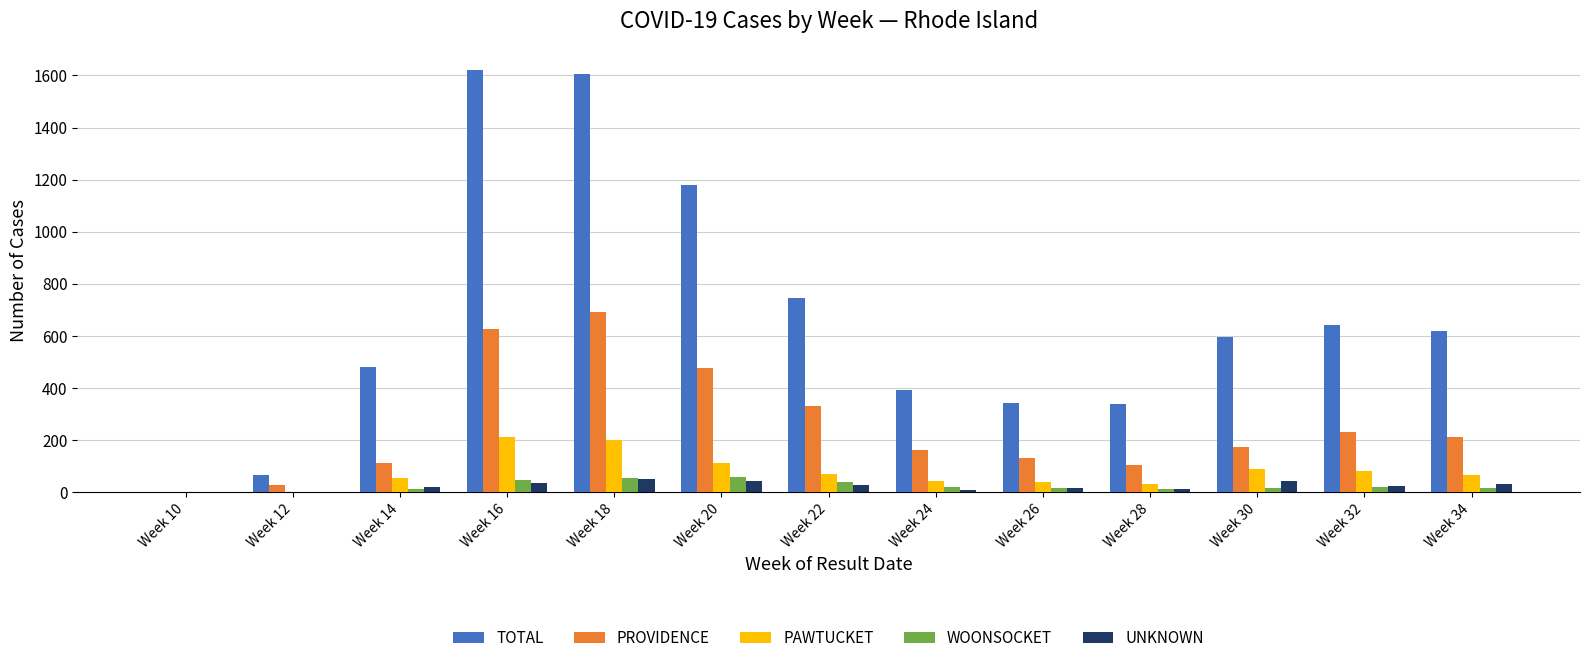

What are all the series names shown in the legend?

TOTAL, PROVIDENCE, PAWTUCKET, WOONSOCKET, UNKNOWN